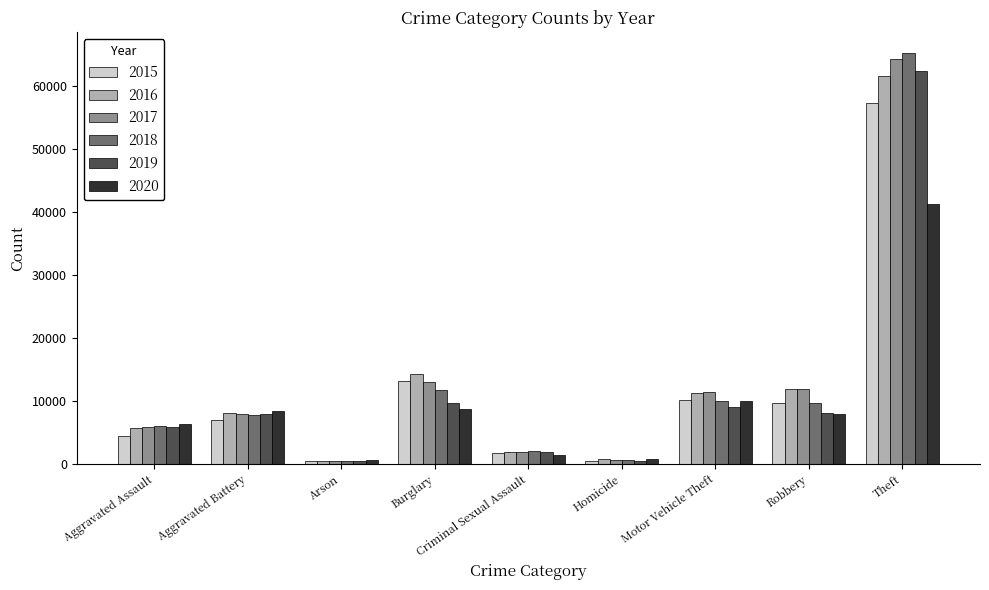

The 2015 series shows 13184 at Burglary. True or false?

True